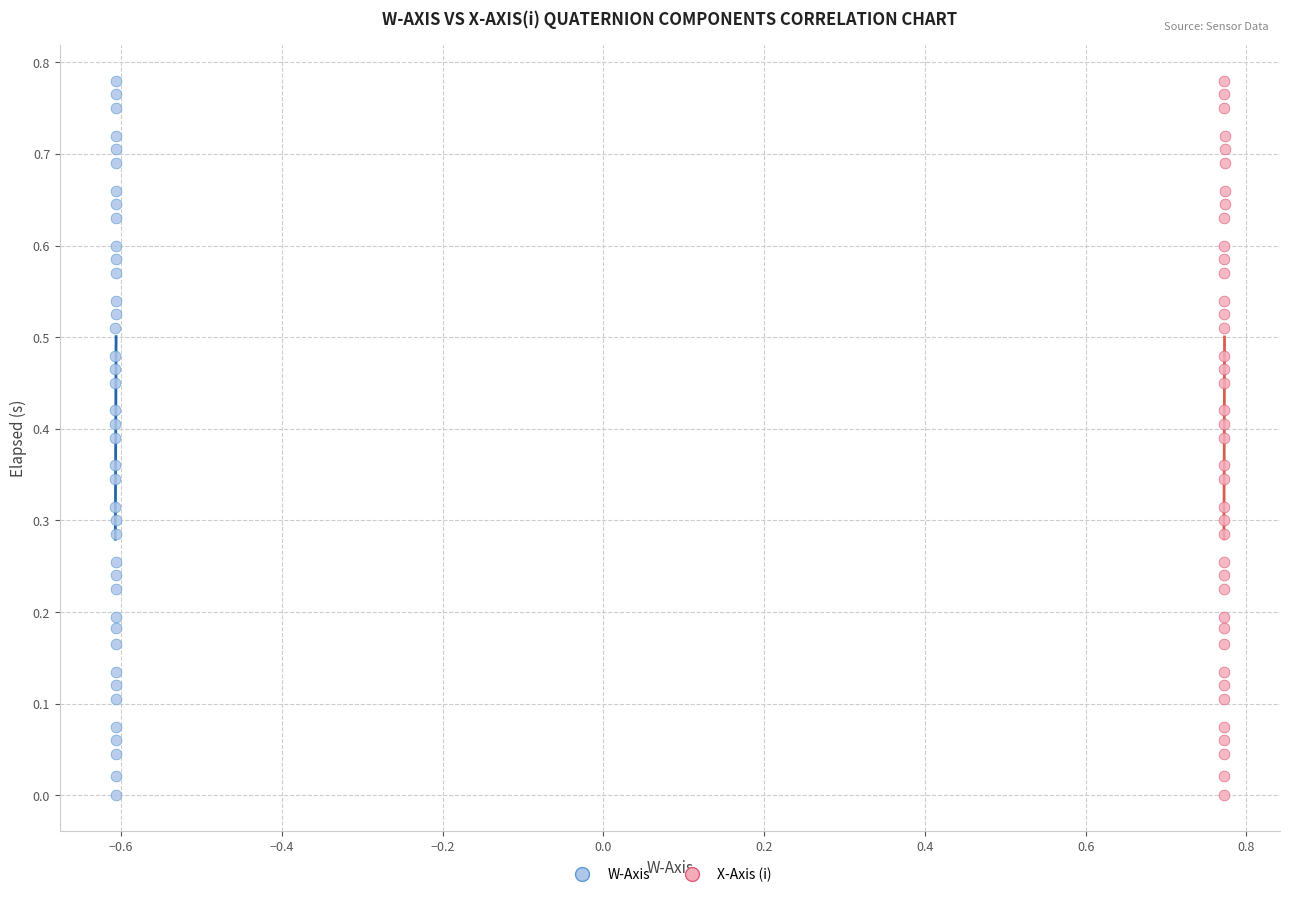

What are all the series names shown in the legend?

W-Axis, X-Axis (i)